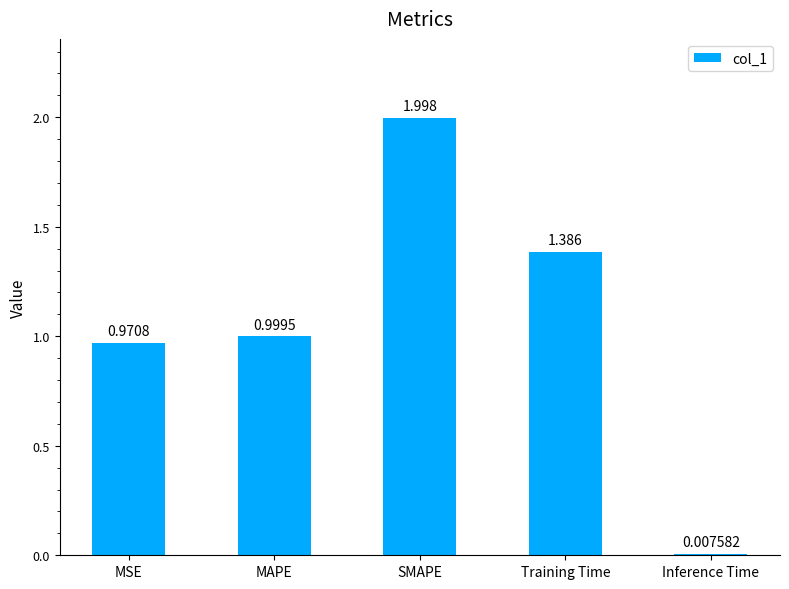

Rank the categories by value from lowest to highest.

Inference Time, MSE, MAPE, Training Time, SMAPE